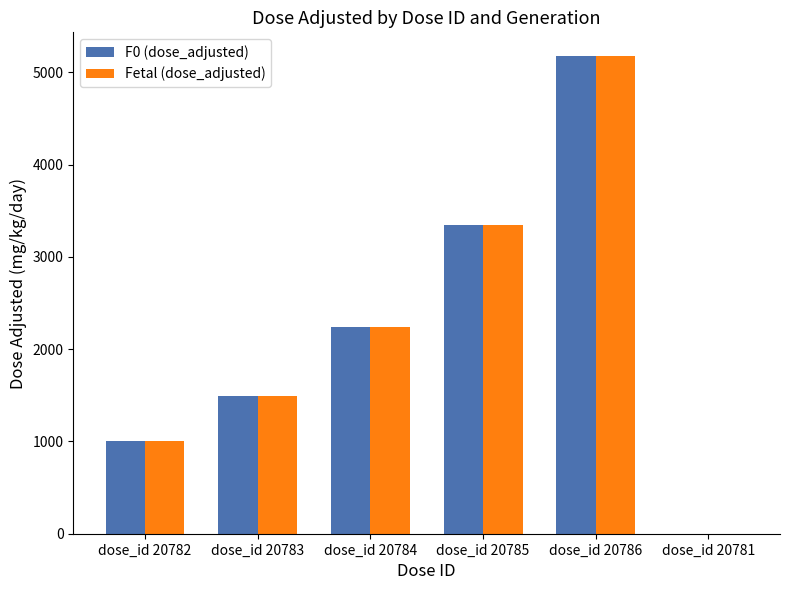

The F0 (dose_adjusted) series shows 2384 at dose_id 20783. True or false?

False